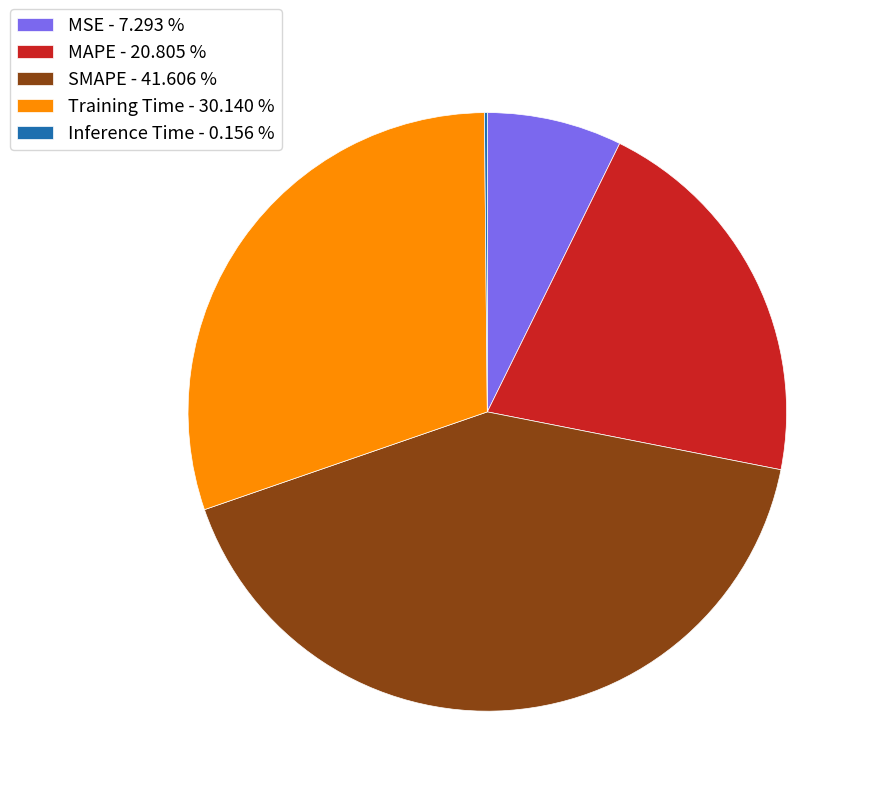

Which slice is the largest?

SMAPE